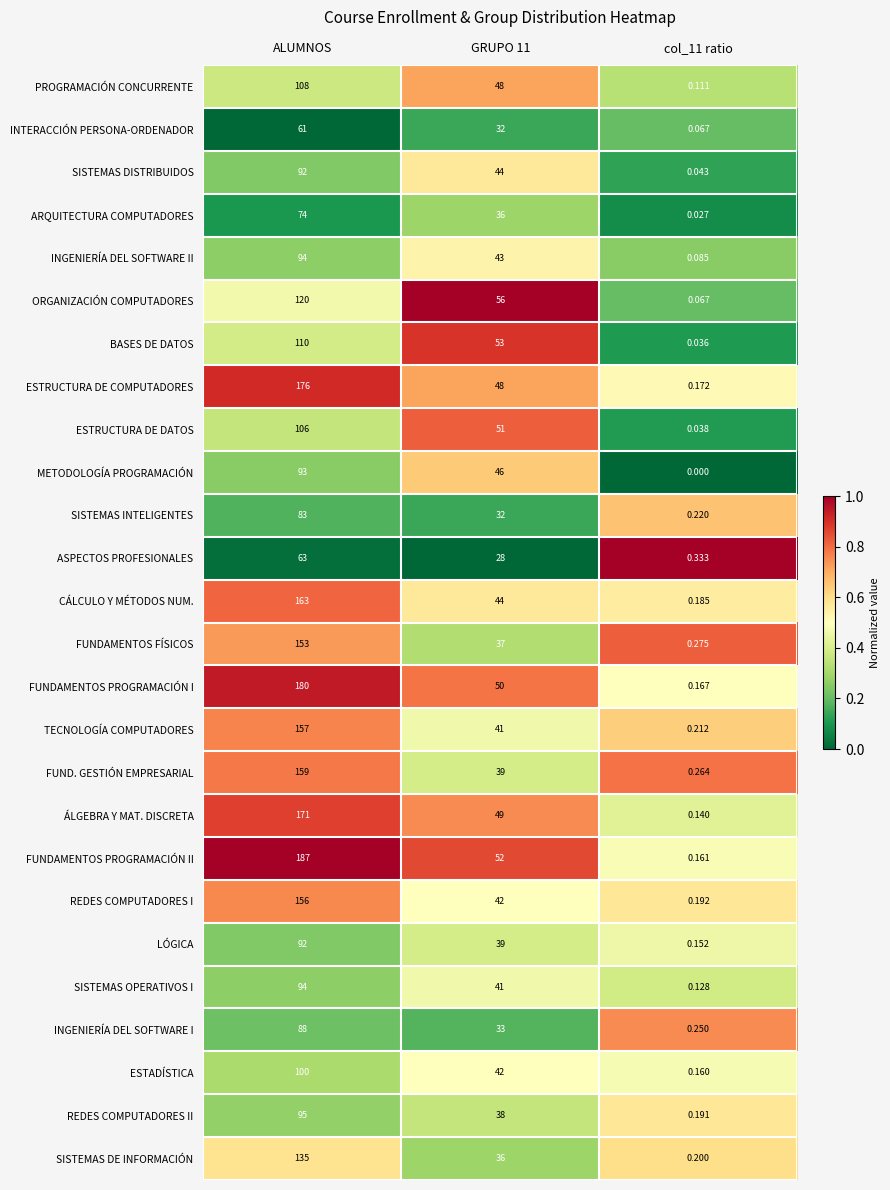

Which series has the largest range (max minus min)?

FUNDAMENTOS PROGRAMACIÓN II